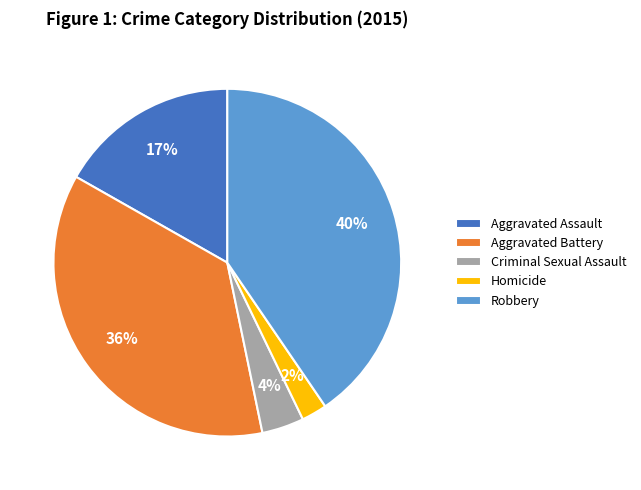

Between Criminal Sexual Assault and Homicide, which is larger?

Criminal Sexual Assault